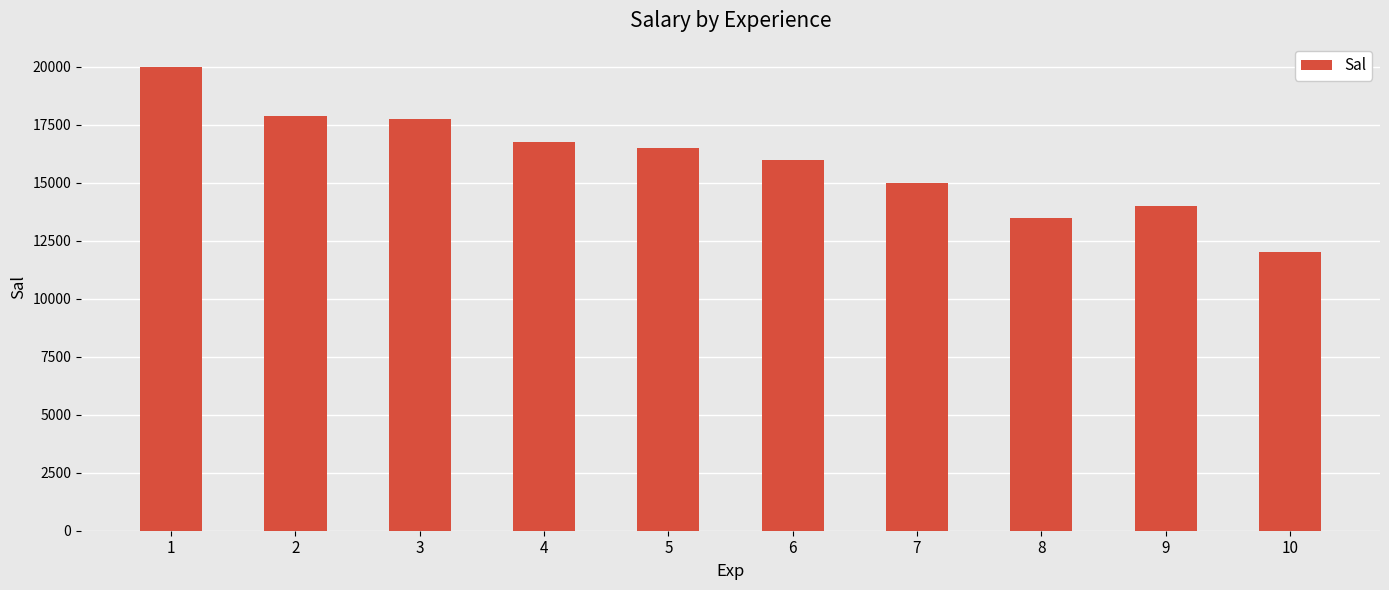

How many values are below 16500?

5